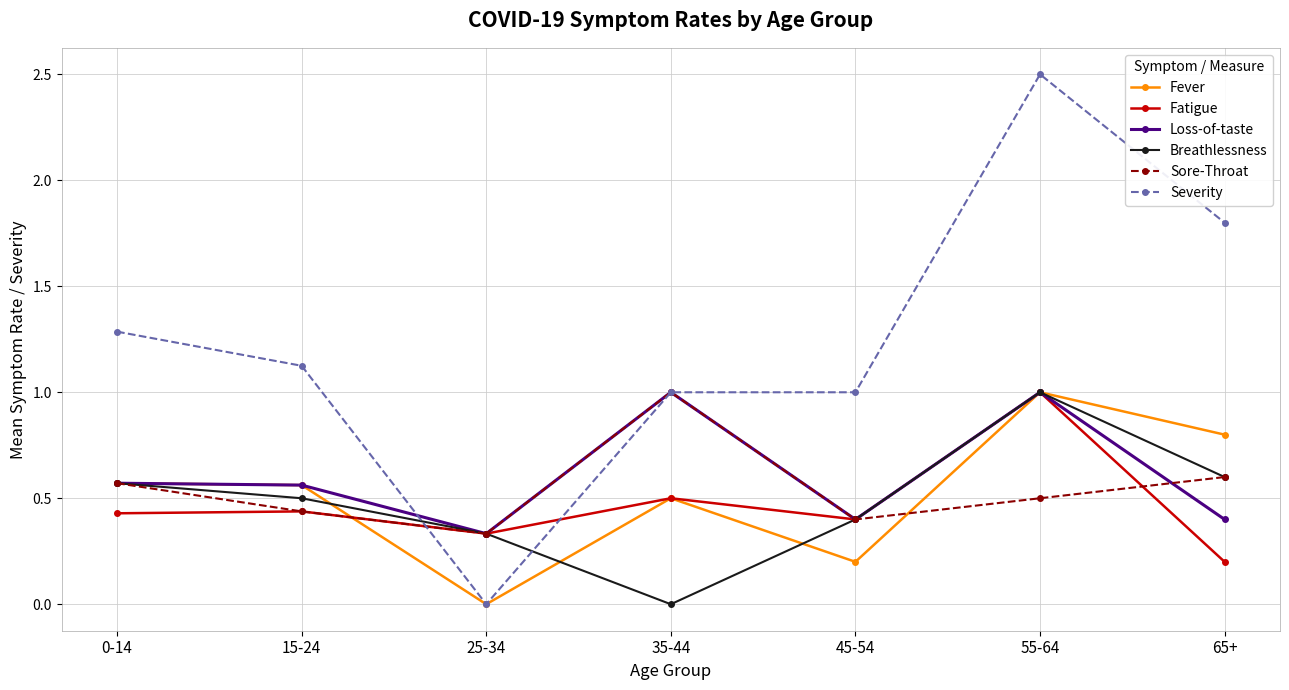

In Sore-Throat, how many points are lower than both neighbors (excluding endpoints)?

2